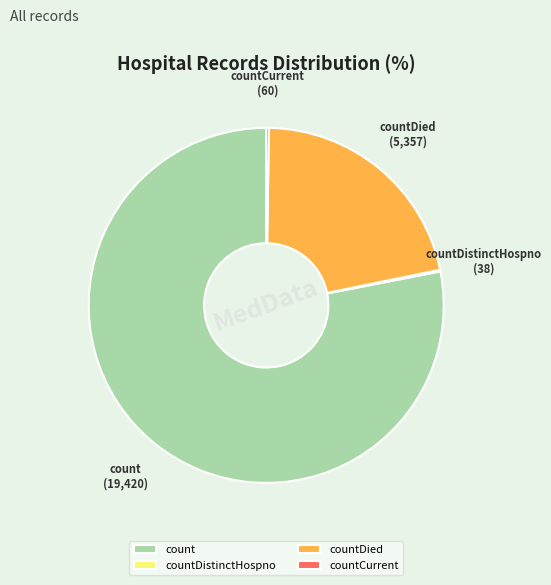

What is the largest slice in the pie chart?

count